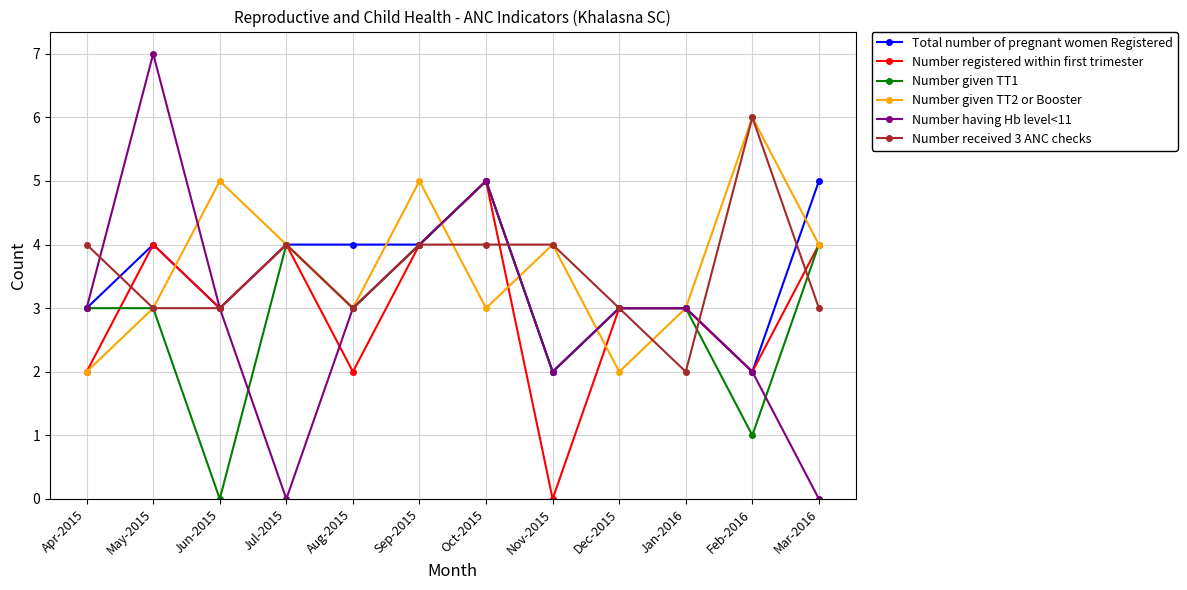

True or false: Number received 3 ANC checks has more than 0 points higher than both neighbors.

True